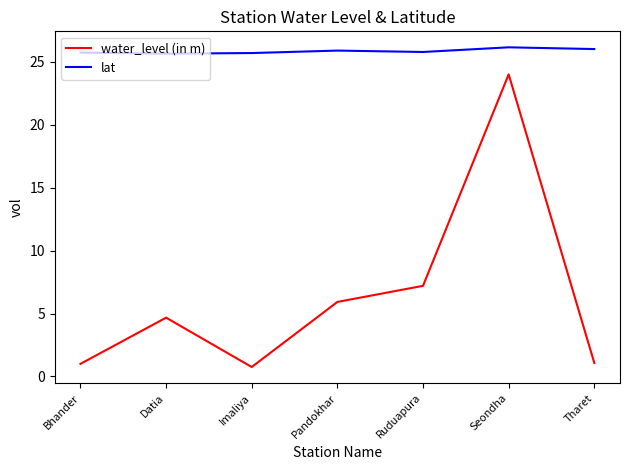

Between Datia and Pandokhar, which series saw the biggest shift?

water_level (in m)